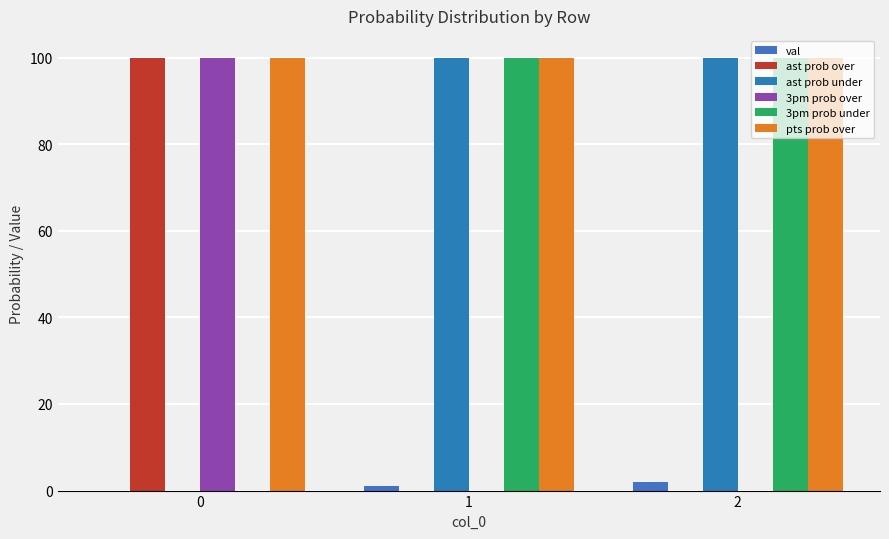

What is the difference between the highest and lowest values at 1?

100